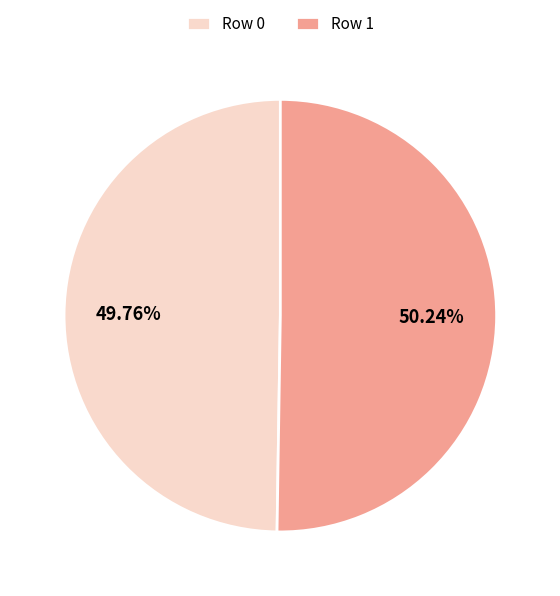

Do Row 0 and Row 1 together represent more than half of the pie?

Yes